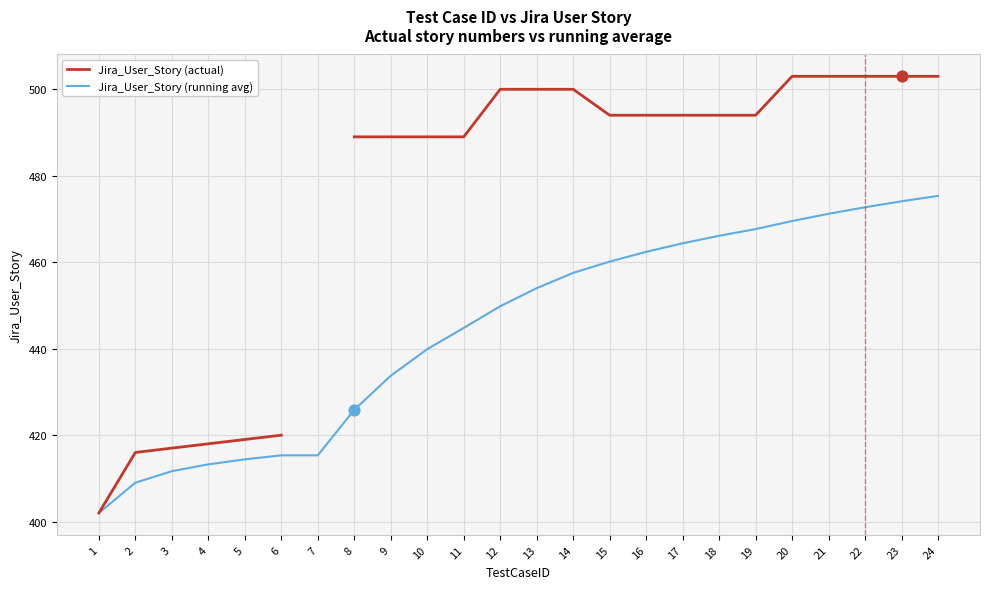

Is the value of Jira_User_Story (running avg) at 15 greater than the value of Jira_User_Story (actual) at 15?

No